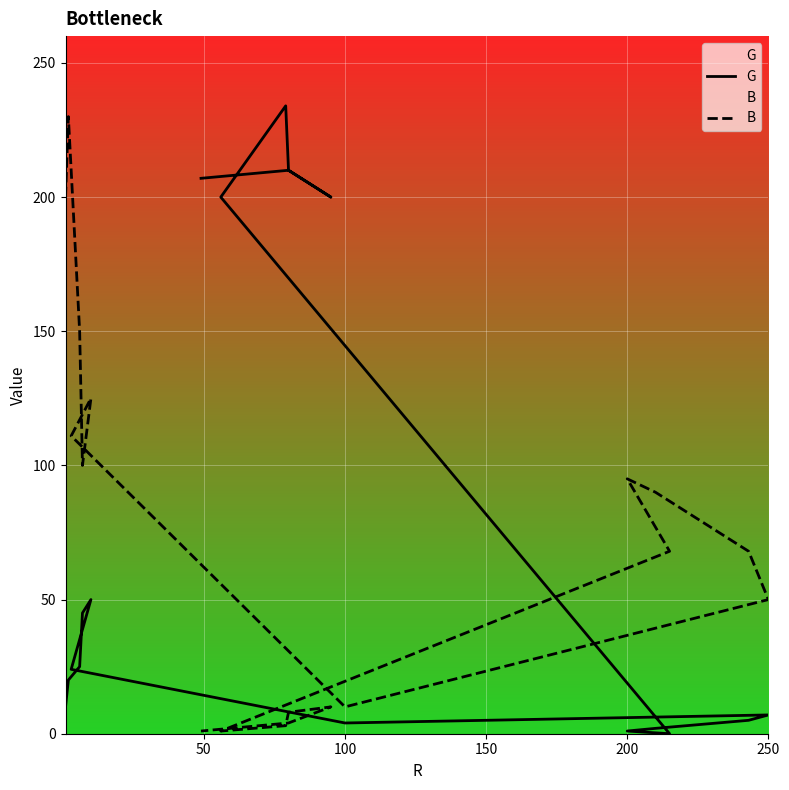

How many distinct data groups are displayed?

2